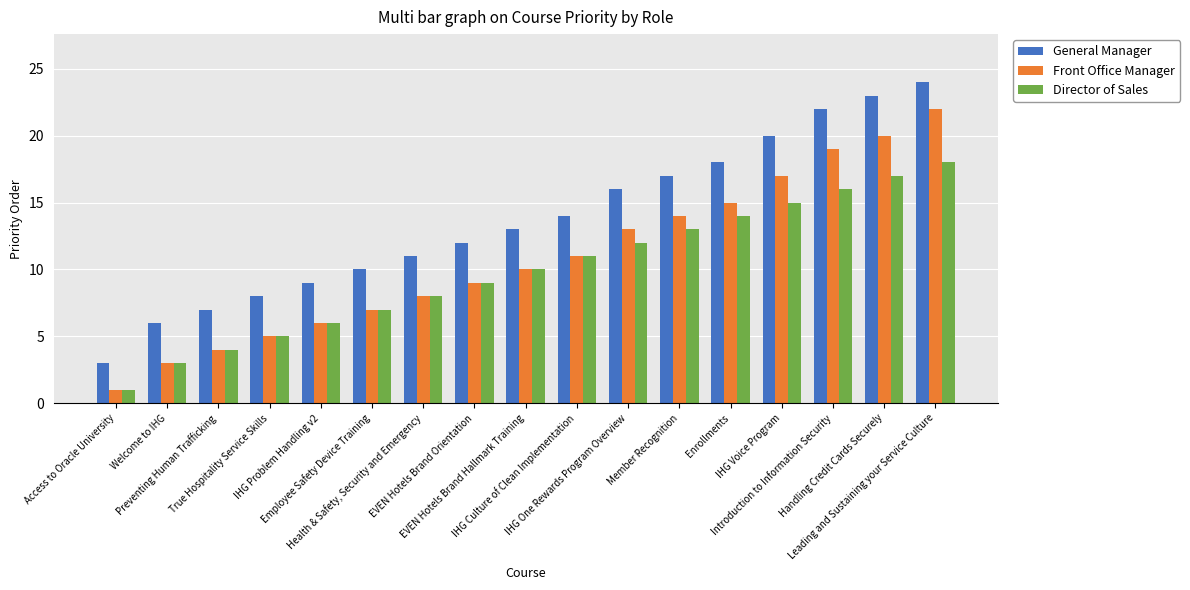

Reading left to right, extract all data points from this chart.

General Manager: 3	6	7	8	9	10	11	12	13	14	16	17	18	20	22	23	24
Front Office Manager: 1	3	4	5	6	7	8	9	10	11	13	14	15	17	19	20	22
Director of Sales: 1	3	4	5	6	7	8	9	10	11	12	13	14	15	16	17	18